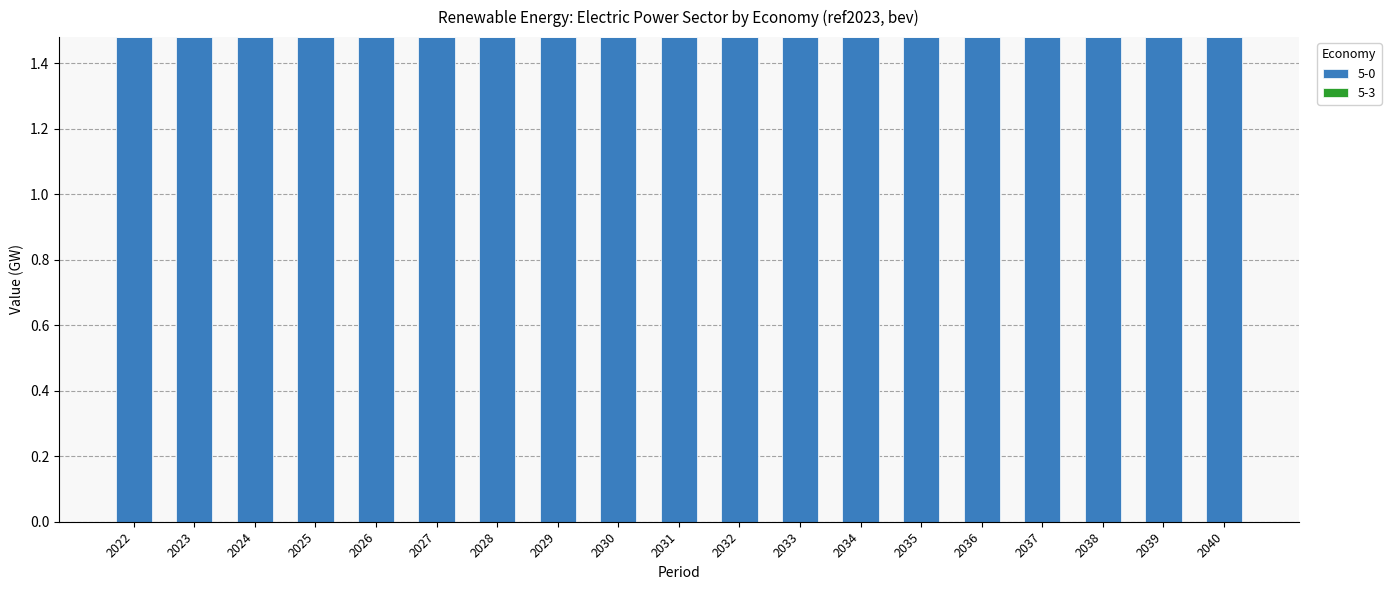

Which series has the largest range (max minus min)?

5-0